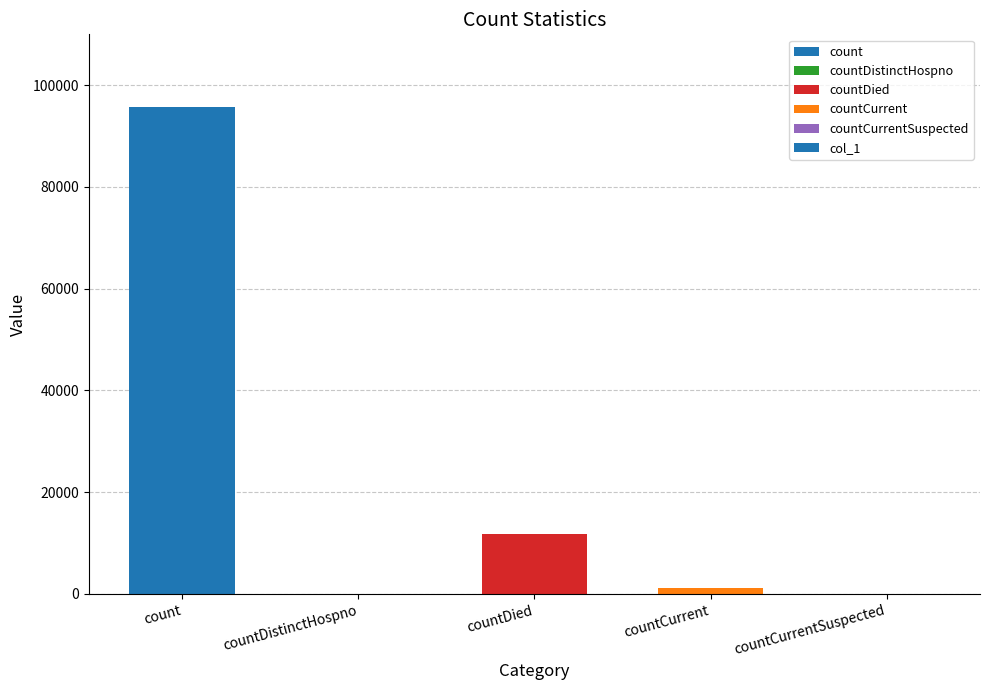

At which label is the value closest to 47820?

countDied